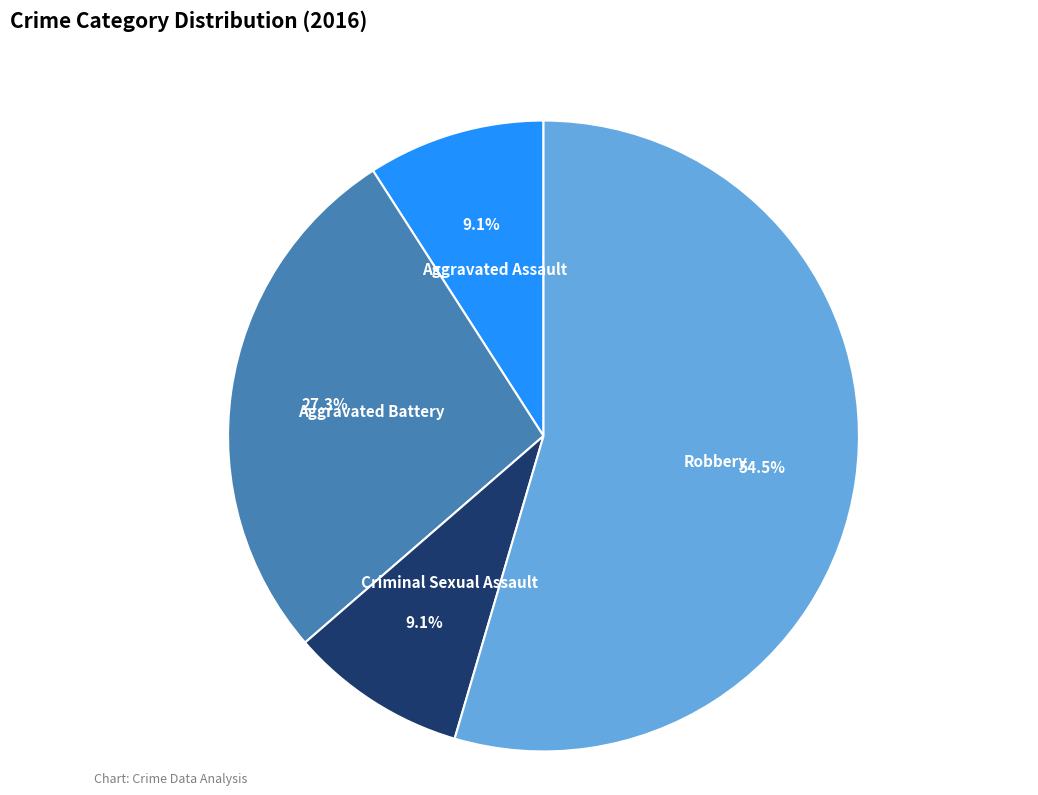

What is the largest slice in the pie chart?

Robbery